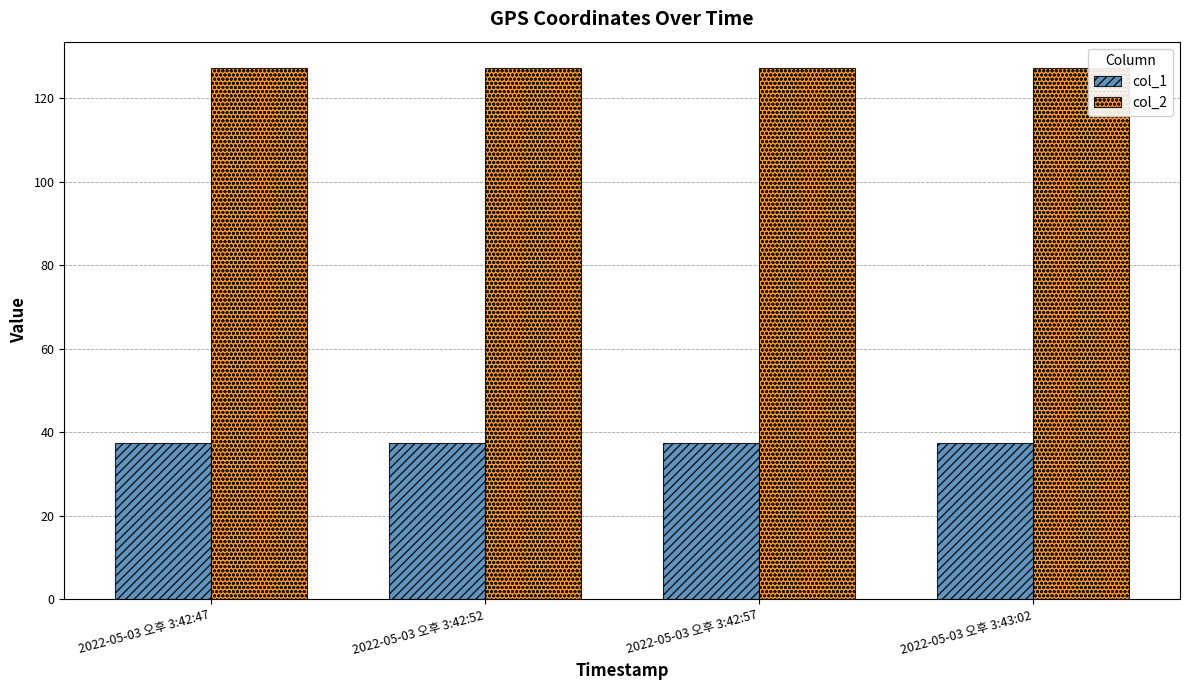

Does the chart contain any negative values?

No